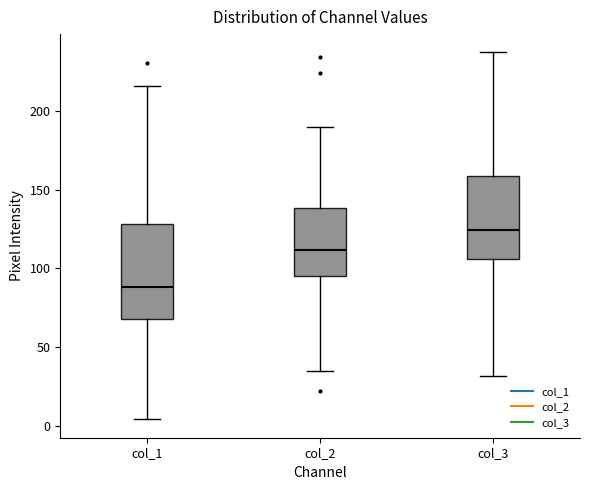

Reading left to right, read every box against the y-axis: the position of its median line, the range the box covers, and the ends of its whiskers. The values are not printed on the chart, so give them approximately, as read against the axis.

col_1: median 90, box 70 to 130, whiskers 5 to 215
col_2: median 110, box 95 to 140, whiskers 35 to 190
col_3: median 125, box 105 to 160, whiskers 30 to 235